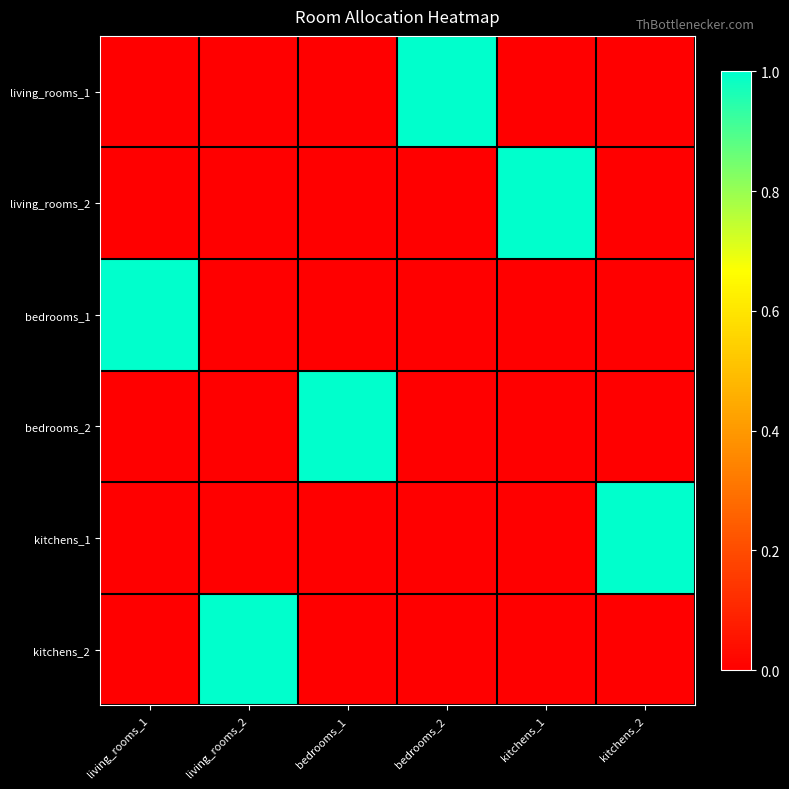

Rank the series at bedrooms_1 from highest to lowest value.

bedrooms_2, living_rooms_1, living_rooms_2, bedrooms_1, kitchens_1, kitchens_2